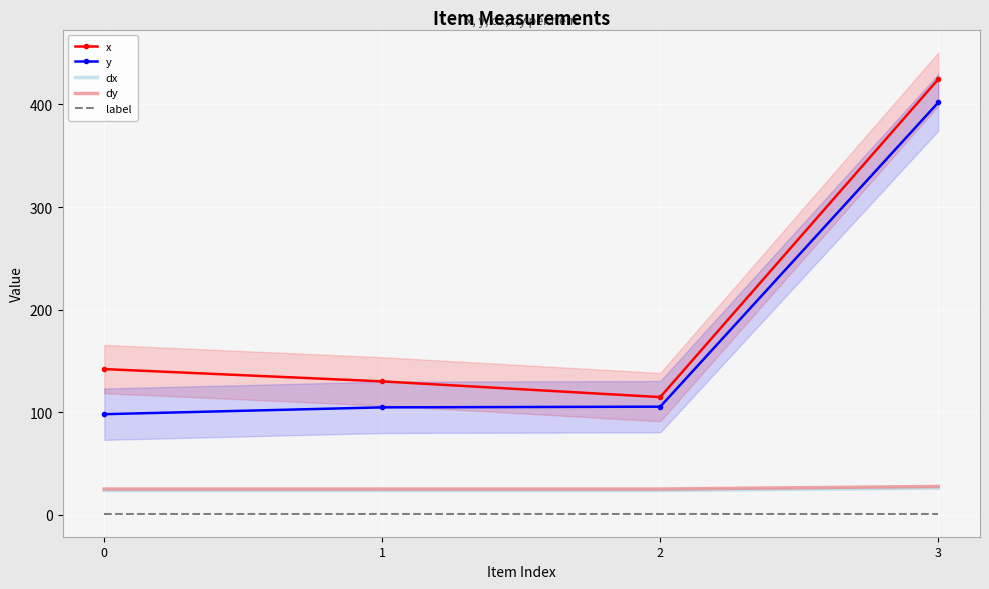

How many lines are shown in the chart?

5